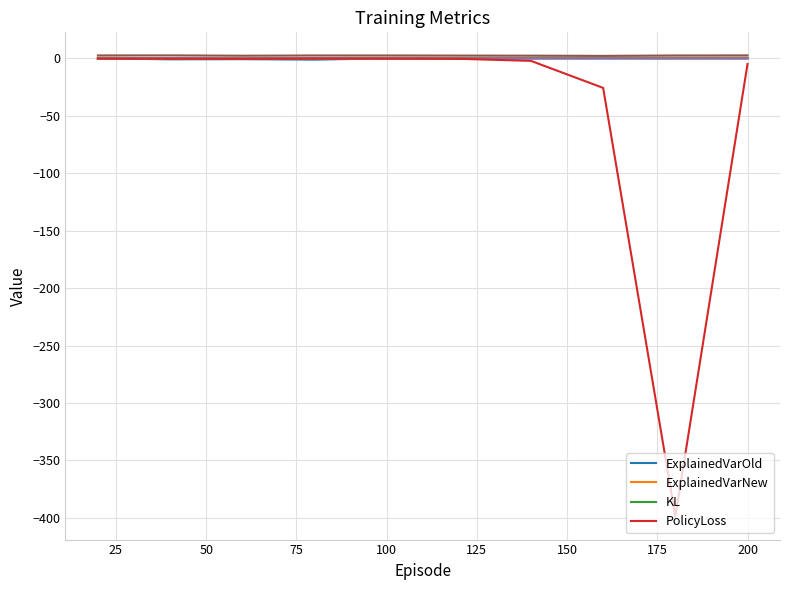

True or false: ExplainedVarNew has a value of 0.7 at 200.

True